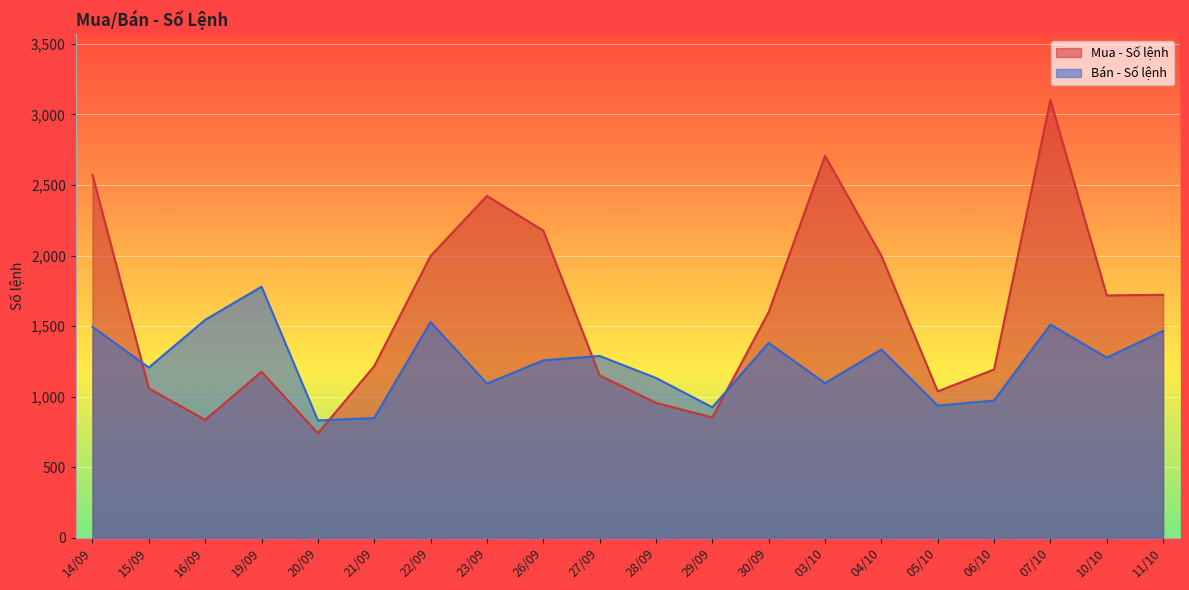

What is the difference between the highest and lowest values at 07/10?

1590